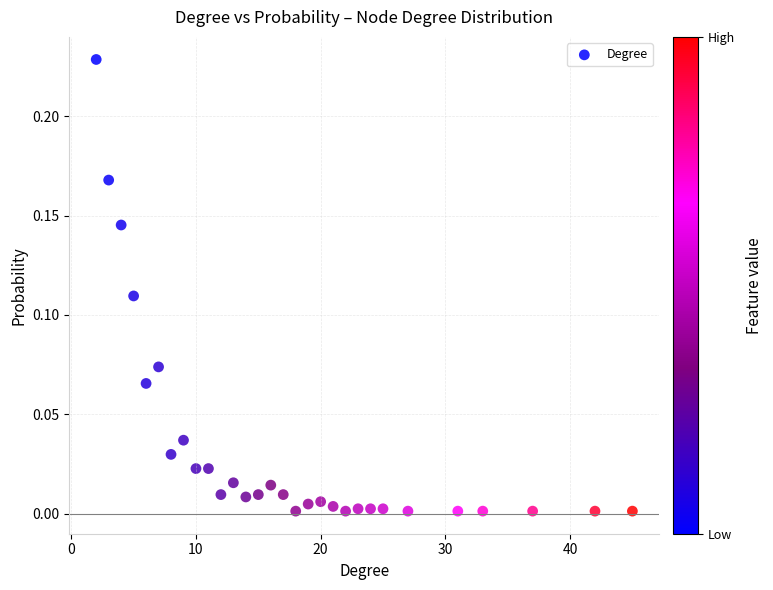

What is the range of X values (max minus min)?

43.0